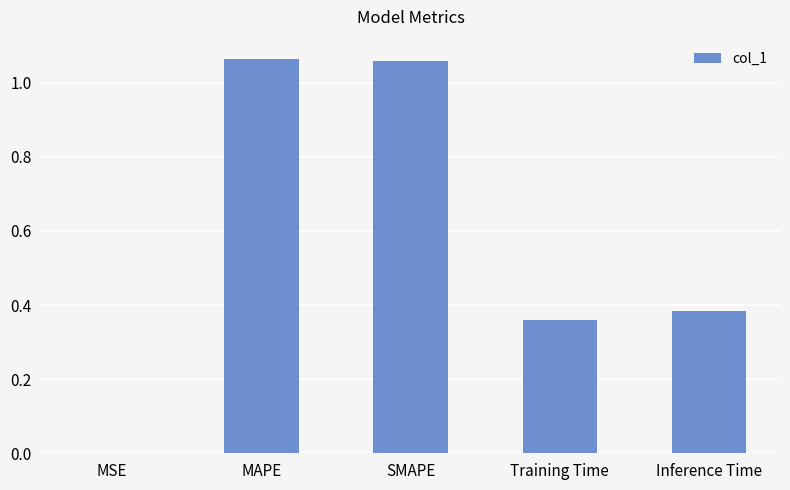

What is the sum of all values?

2.9